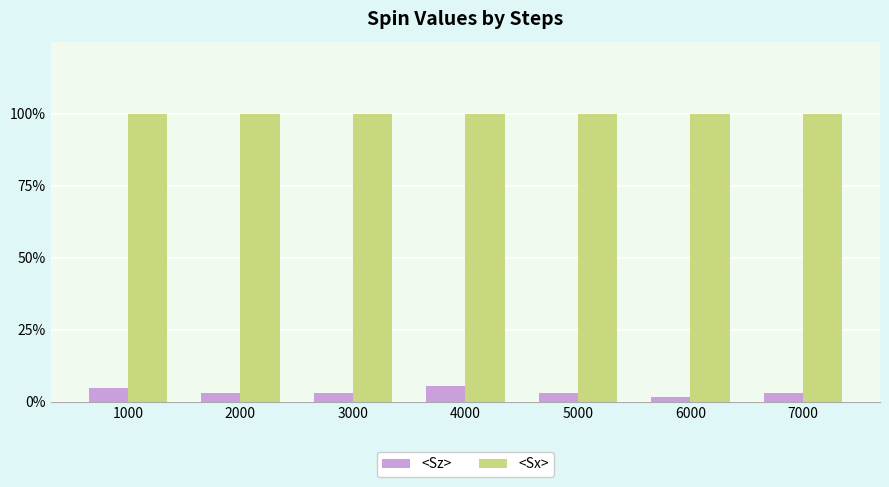

Between 1000 and 6000, which series saw the biggest shift?

<Sz>